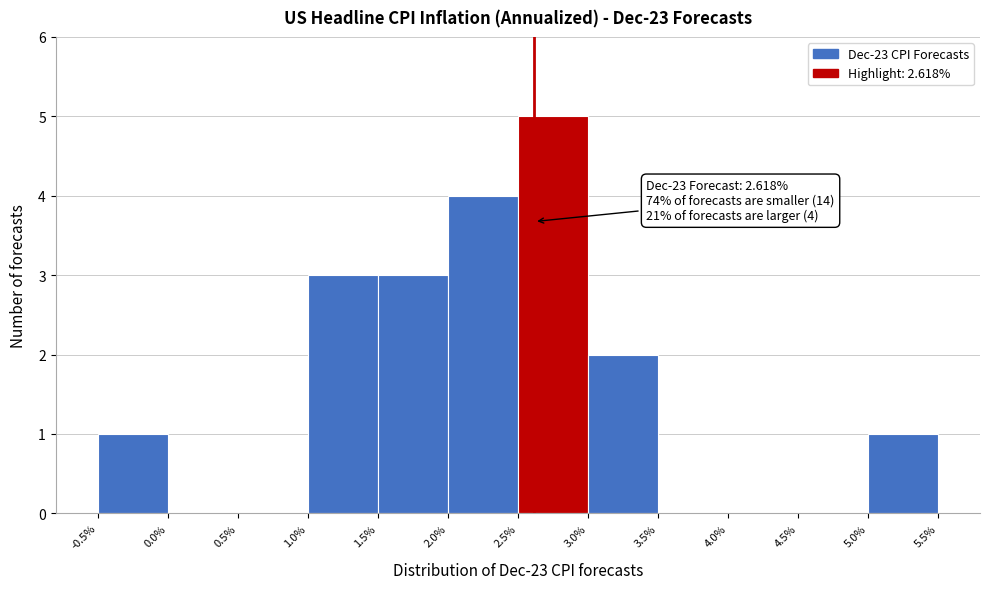

Which range on the x-axis has the tallest bar?

2.5% to 3.0%